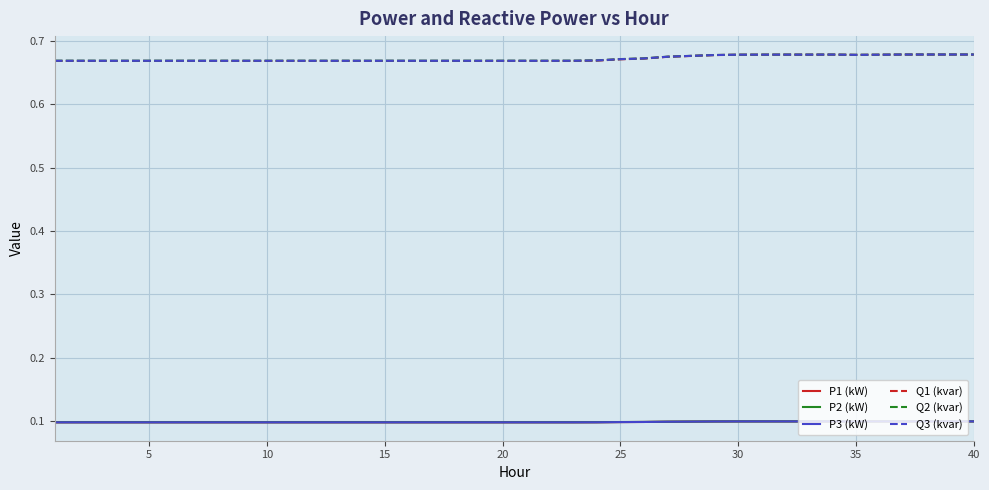

True or false: P1 (kW) and Q3 (kvar) cross at least once.

False